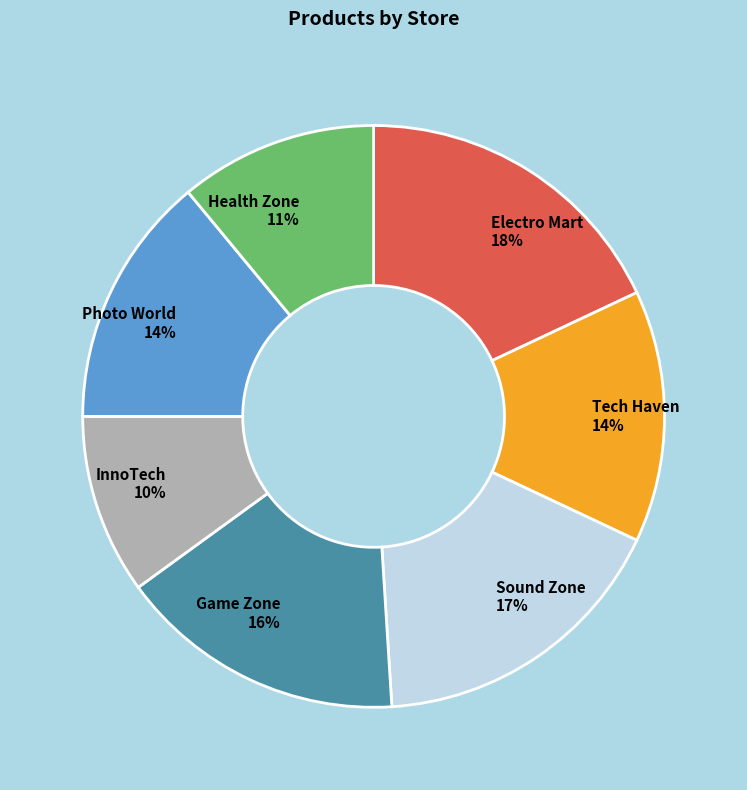

Does InnoTech account for over 50% of the chart?

No